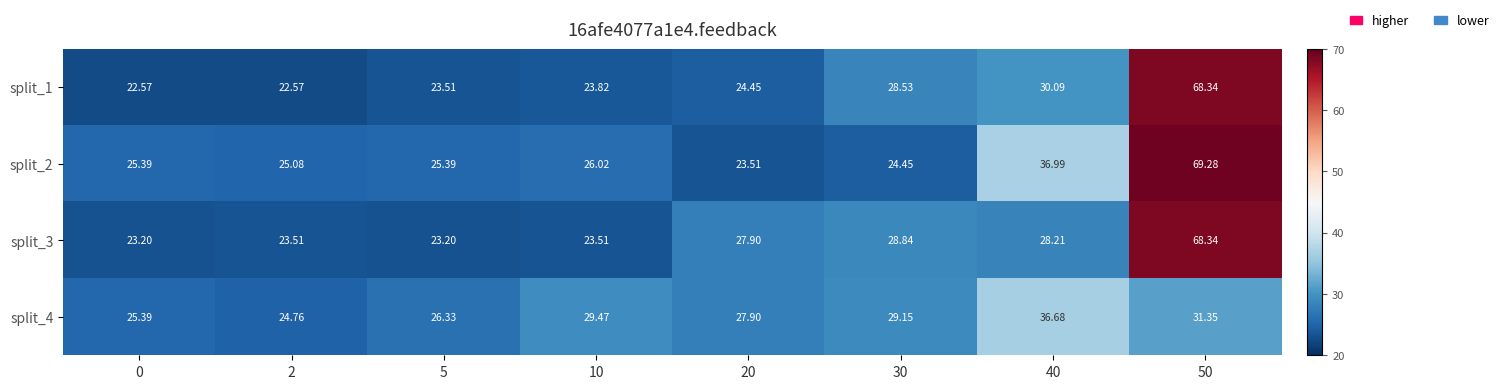

Is the value of split_4 at 10 greater than the value of split_2 at 30?

Yes